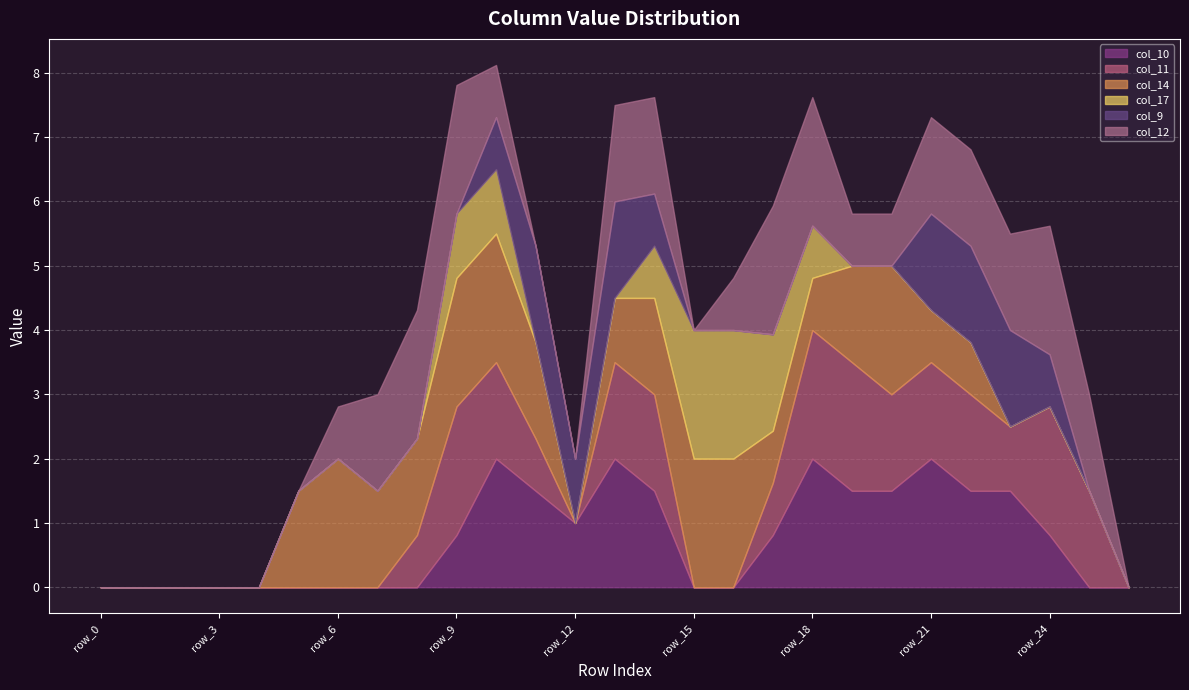

At which category is the sum across all series the highest?

row_10